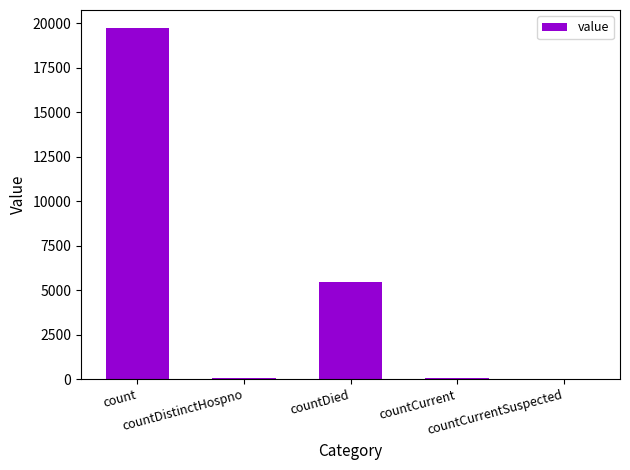

What is the greatest value displayed?

19761